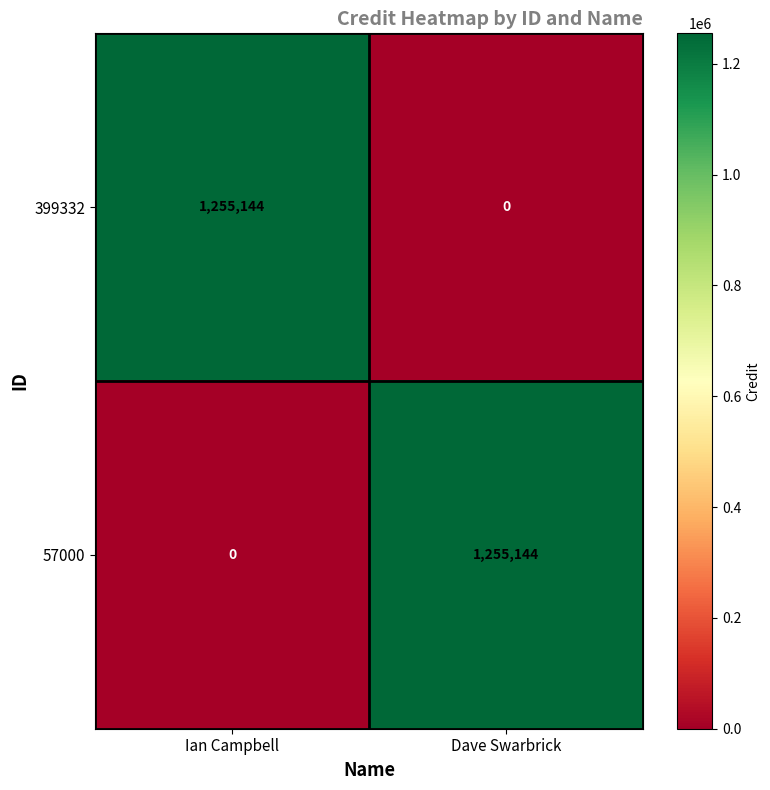

True or false: 399332 has a value of -440972 at Dave Swarbrick.

False